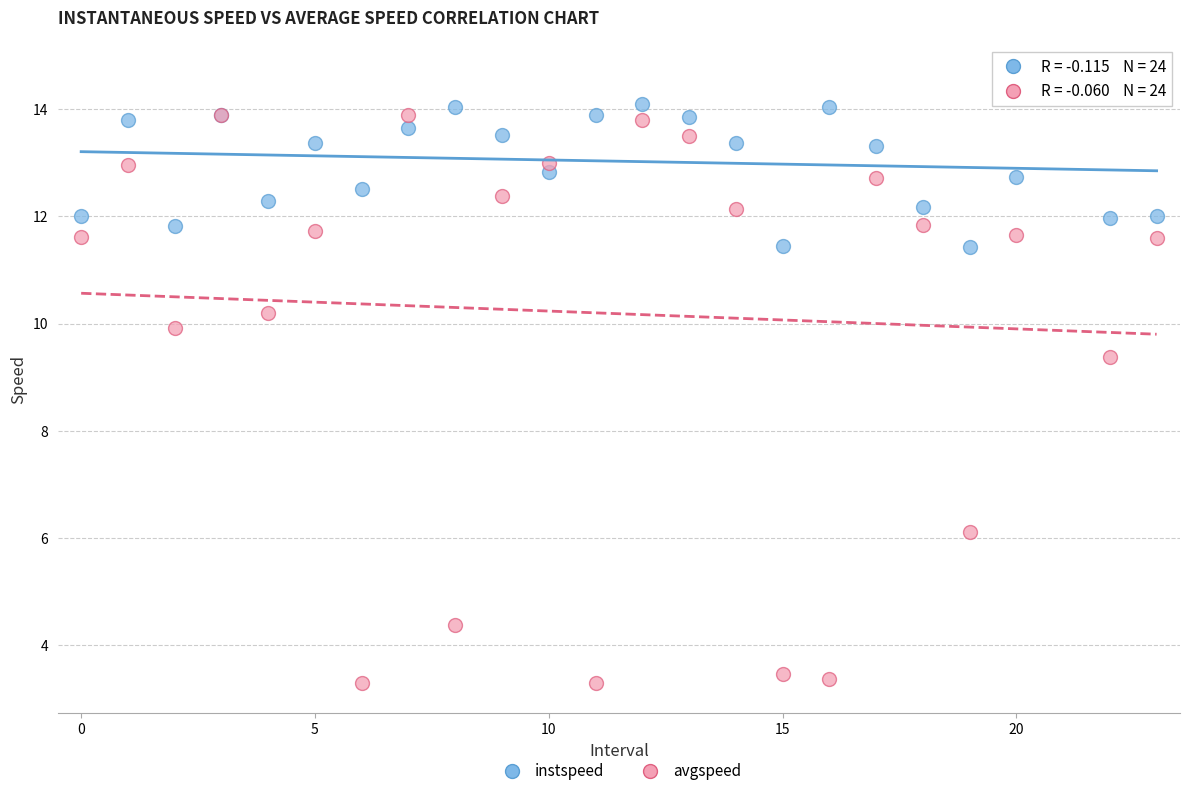

In the avgspeed series, what Y value is closest to 8?

9.4